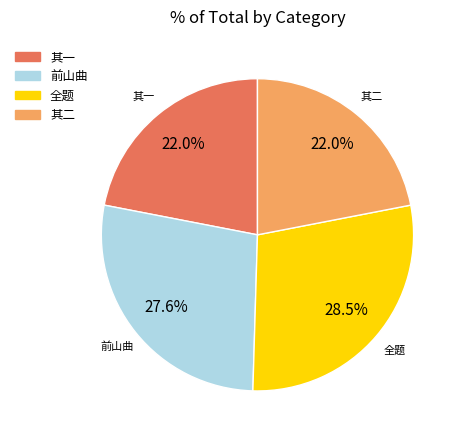

Is there any slice that represents more than half of the pie?

No